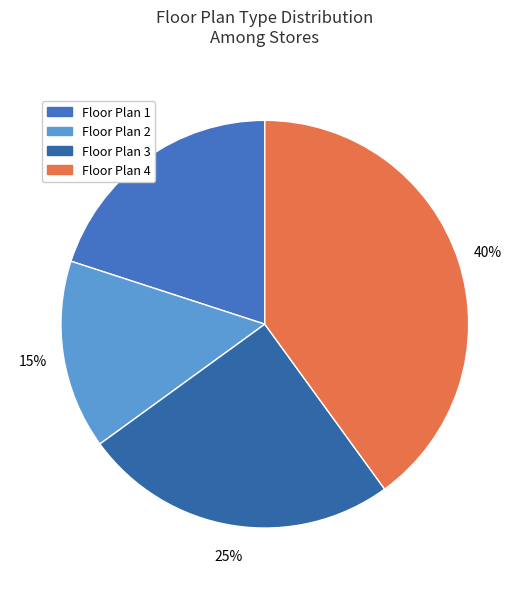

Is there a majority slice in this chart?

No